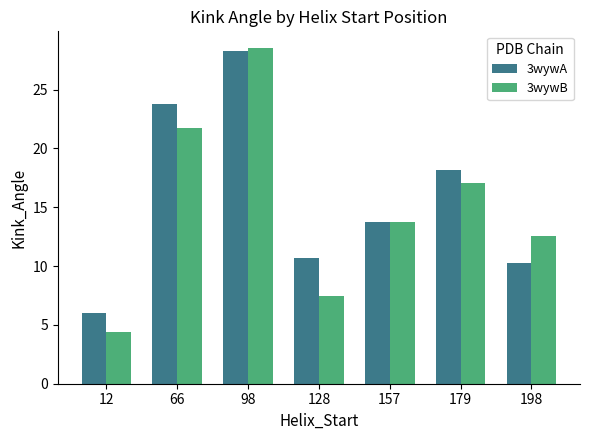

What is the sum of all 3wywB values?

105.4